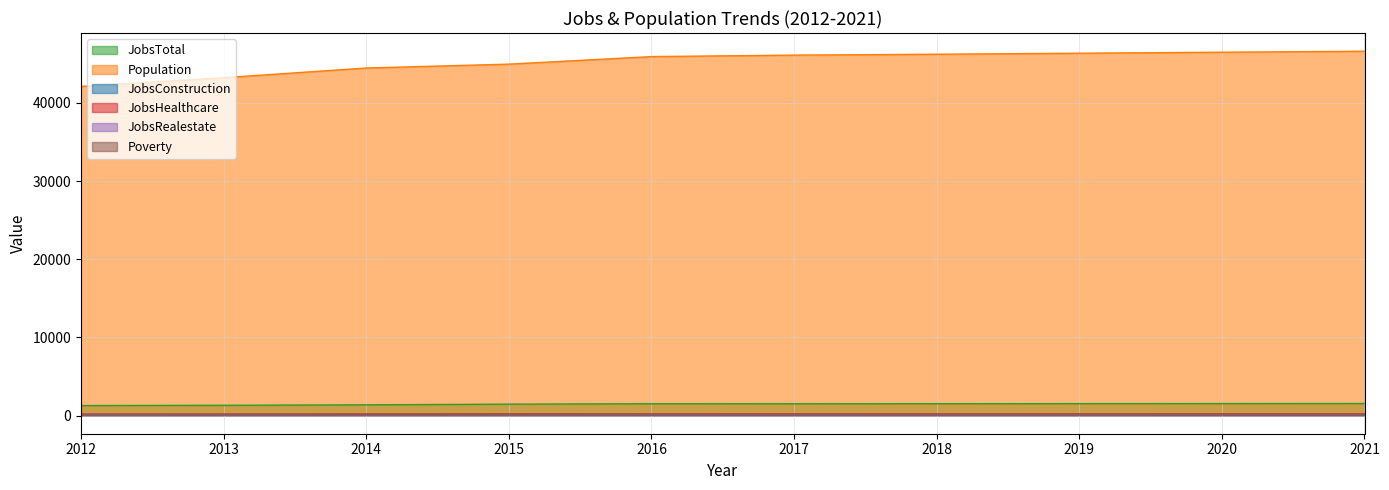

What is the average value of the Population series?

45252